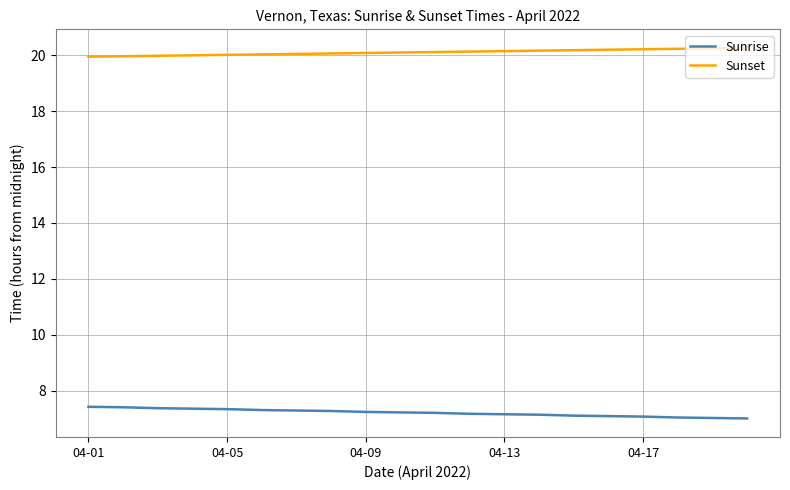

What is the average value of the Sunrise series?

7.2